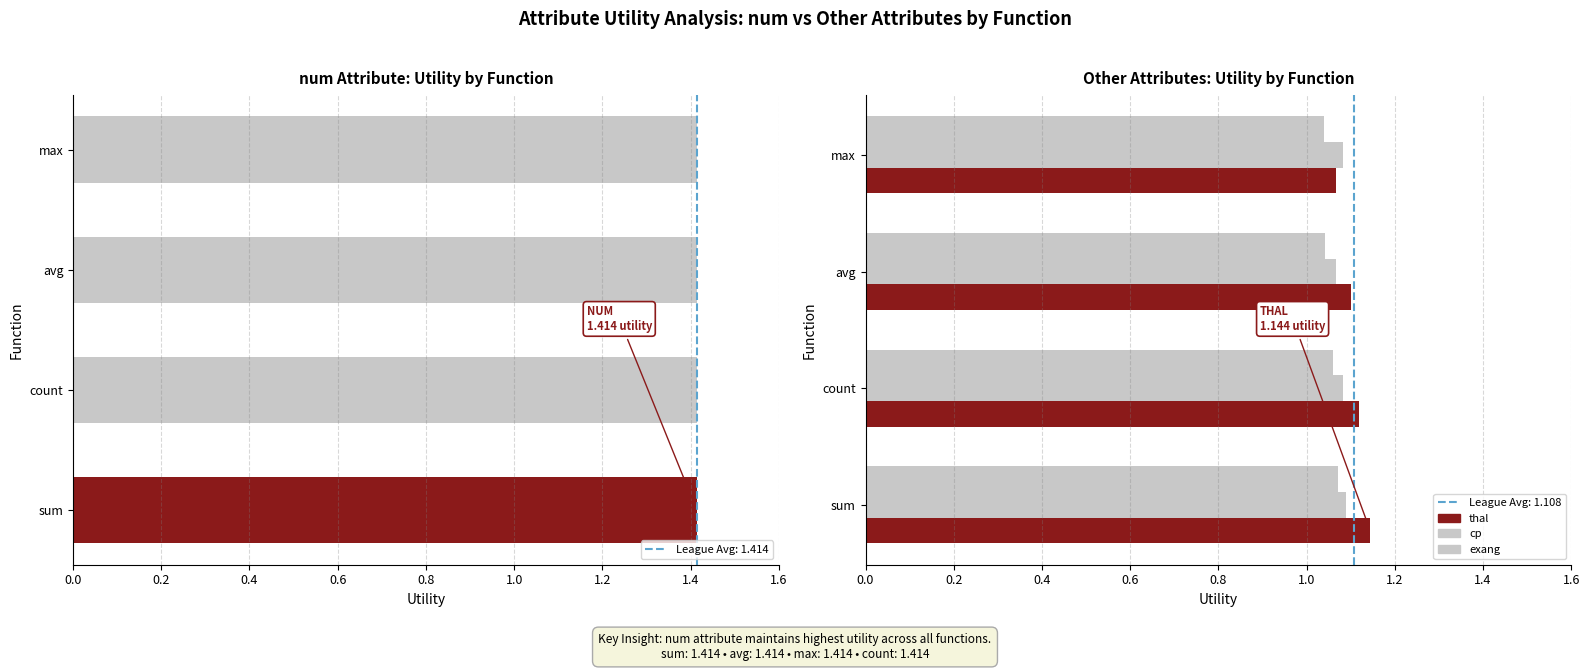

Between 0.6 and 0.0, which is larger?

0.6